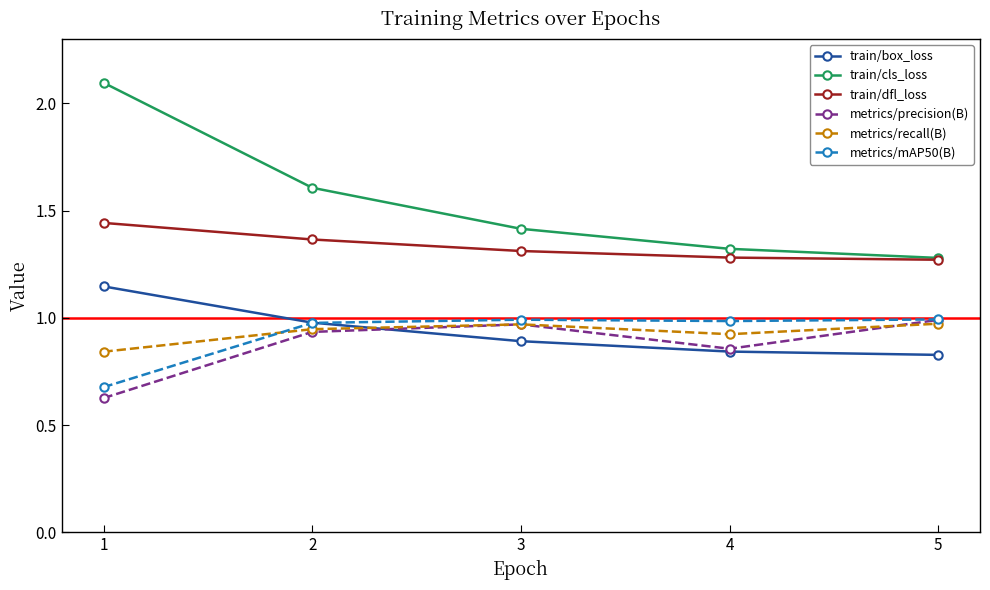

True or false: train/dfl_loss and metrics/precision(B) intersect in this chart.

False